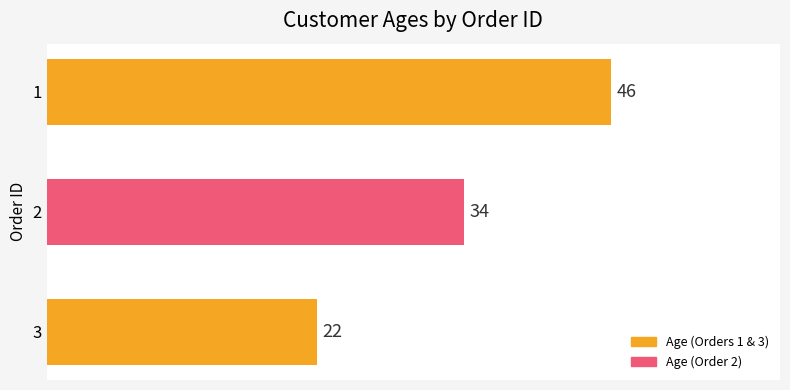

List the labels in order of value, largest first.

1, 2, 3